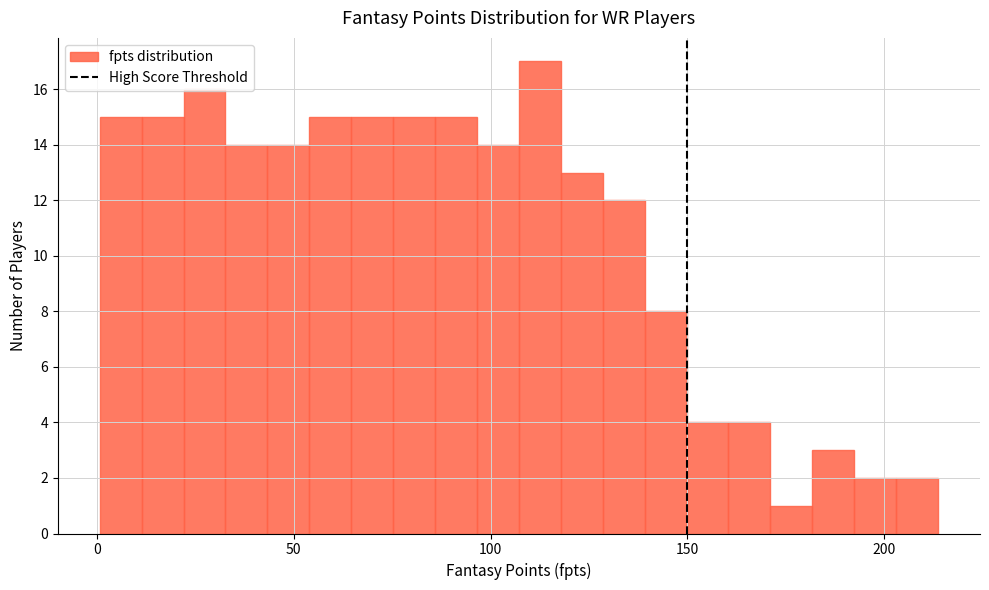

Around what value on the x-axis is the tallest bar? Give the approximate position of its centre, as read against the axis.

115